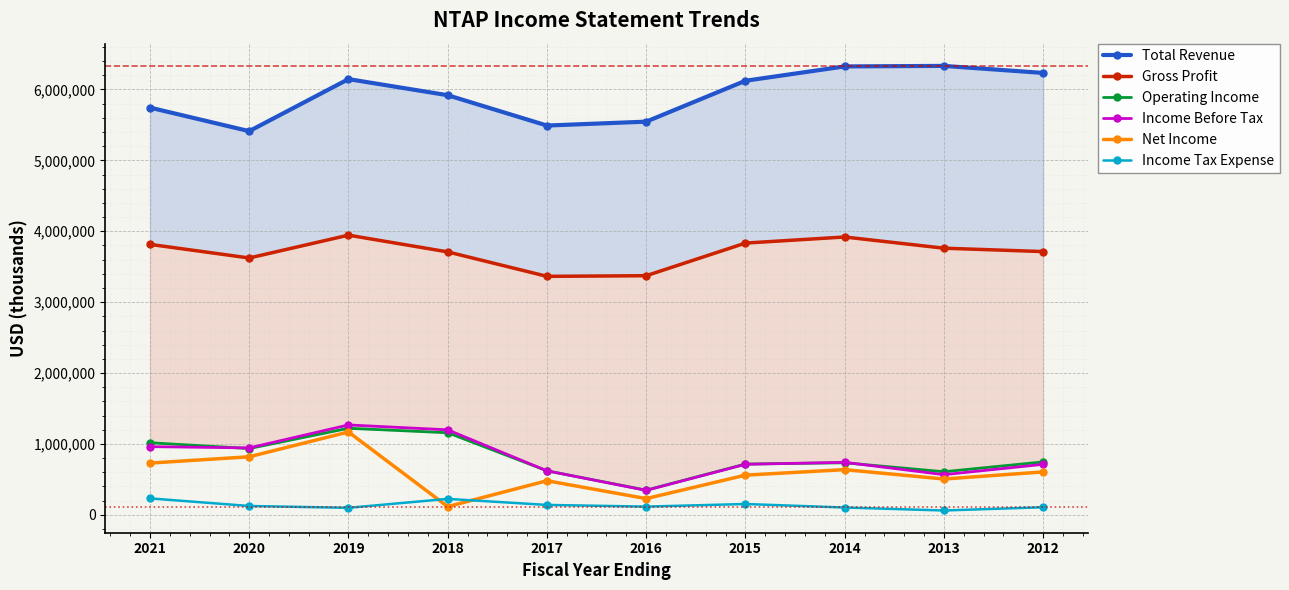

What is the value of the Net Income point at the 4th from the left?

116000